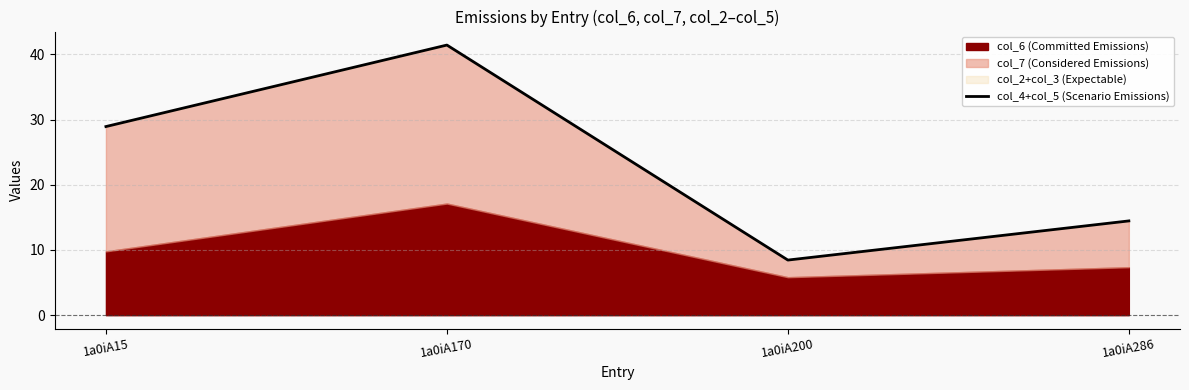

At which category does the data reach its first local valley?

1a0iA200